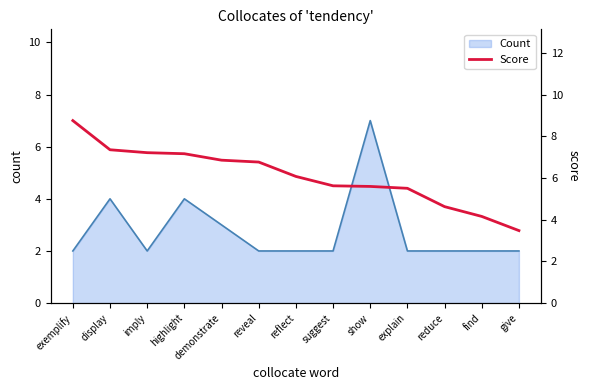

The chart shows a value of 5.6 at show. True or false?

True